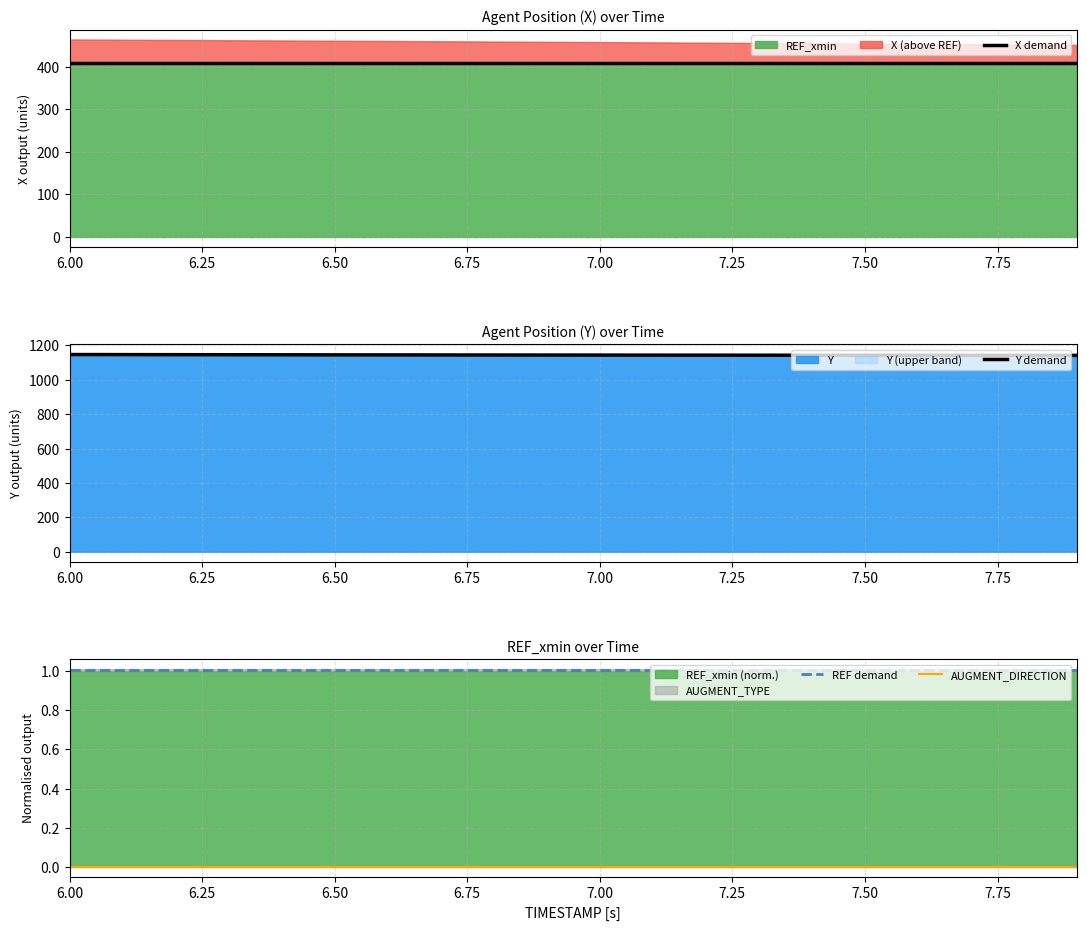

True or false: REF demand and AUGMENT_DIRECTION intersect in this chart.

False